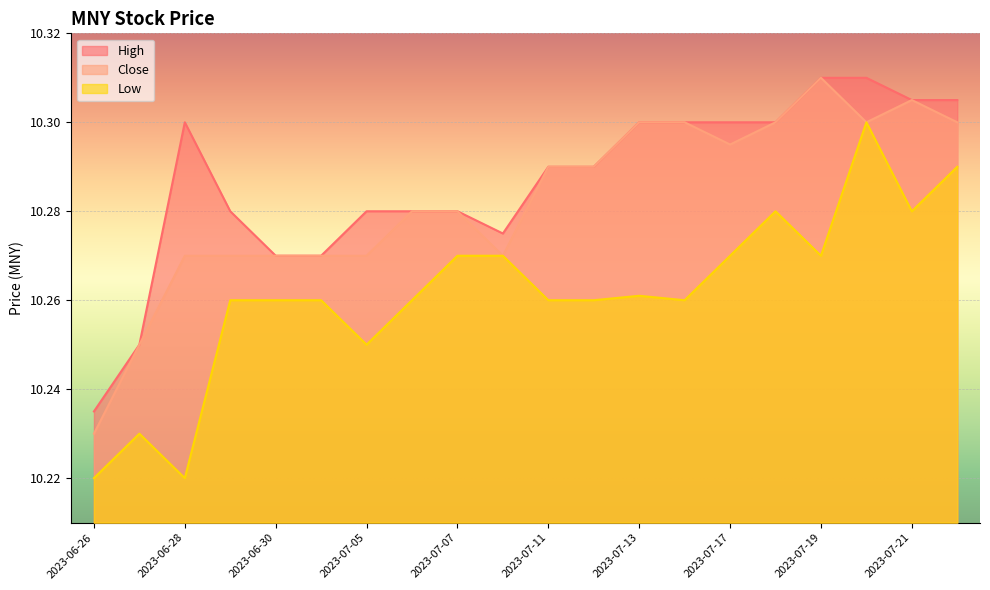

How many data points does each series have?

20